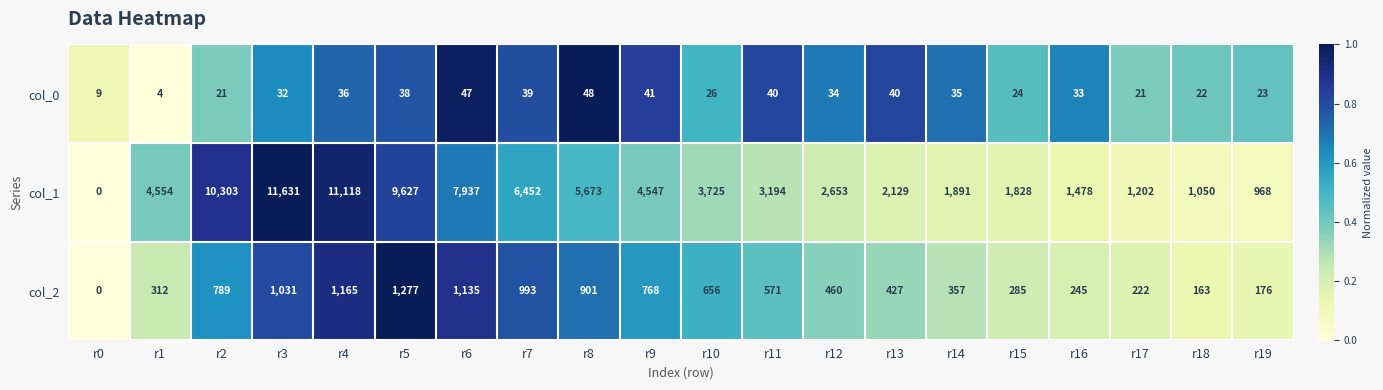

What is the difference between the col_2 values at r13 and r2?

362